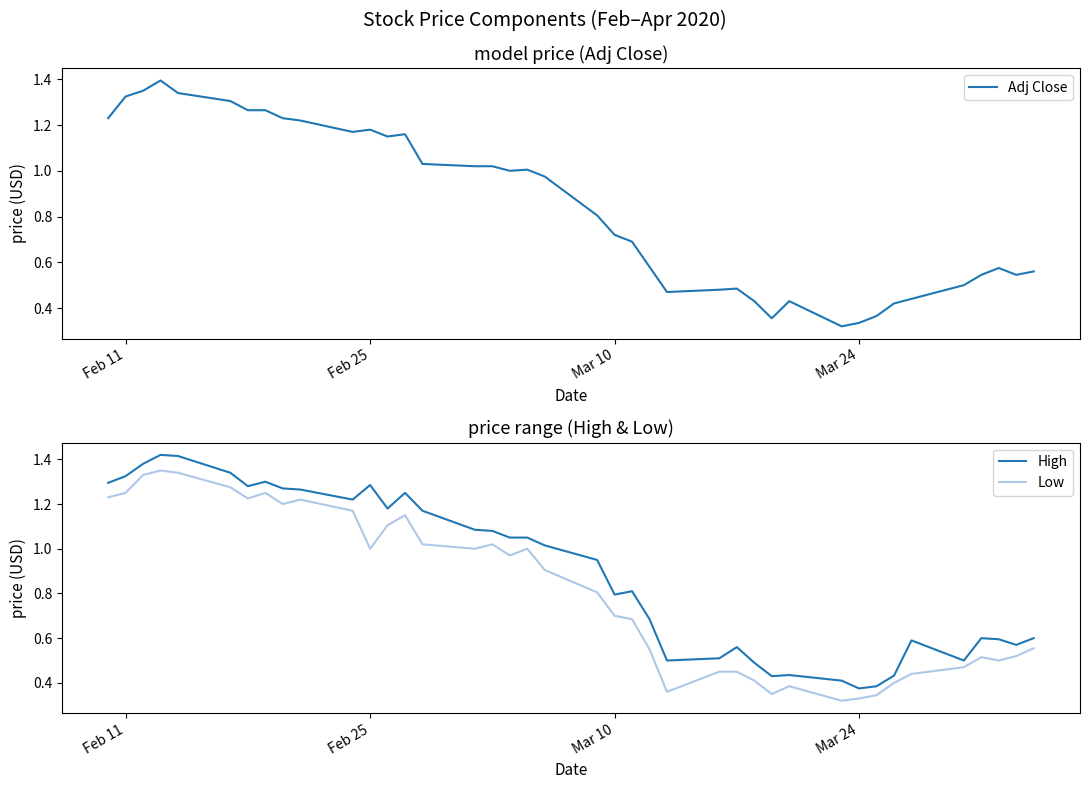

True or false: High and Low intersect in this chart.

False